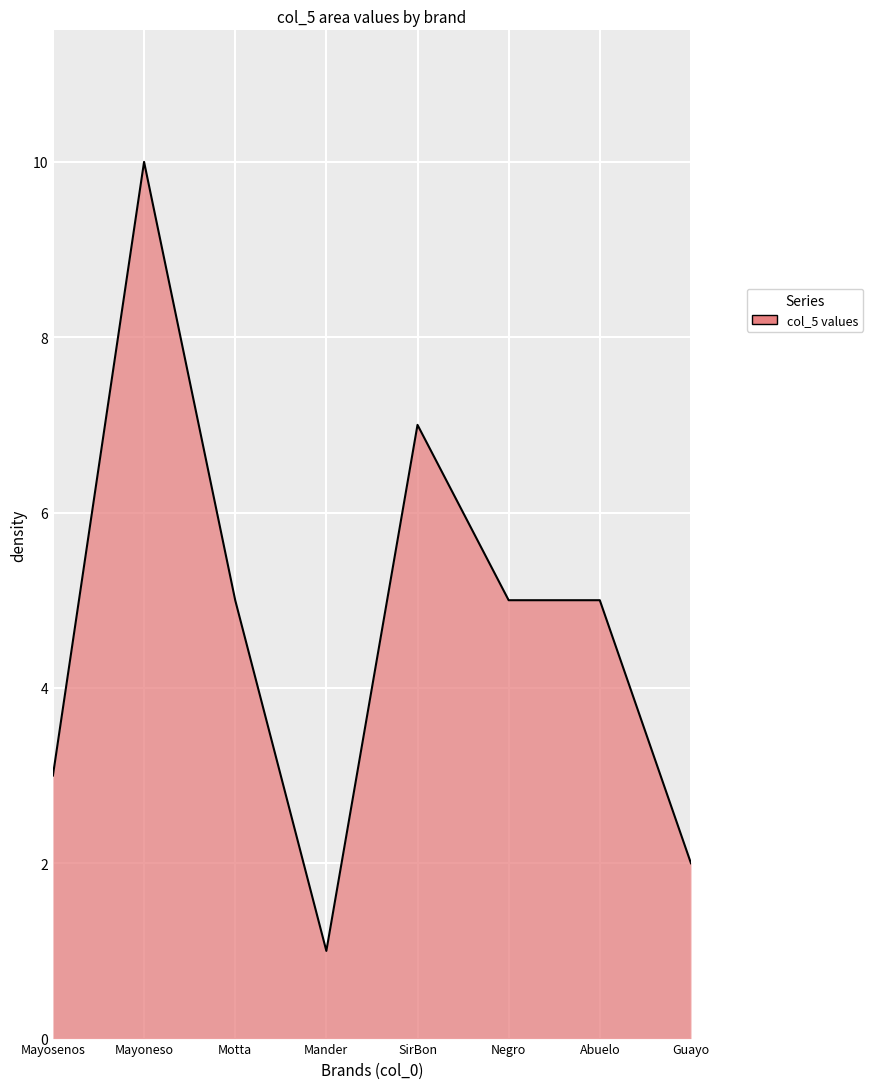

What is the ratio of the value at Negro to the value at Mayosenos?

1.7